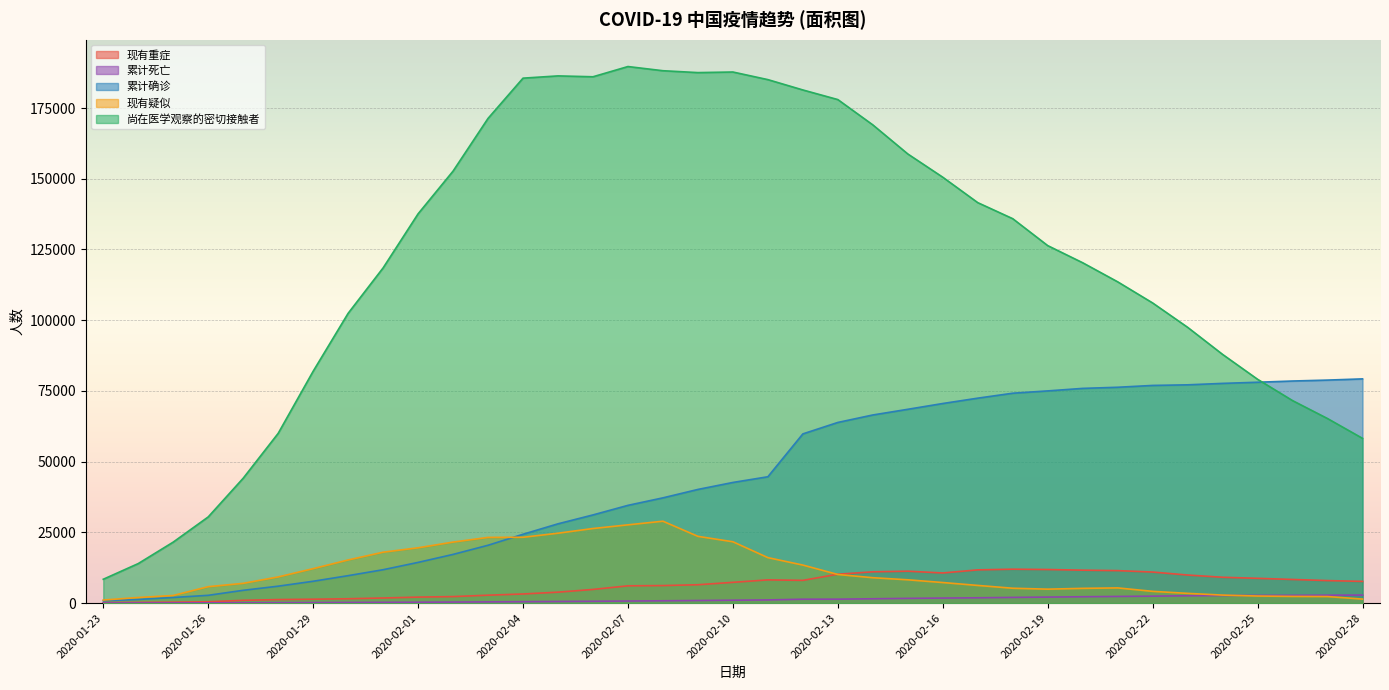

How many interior local valleys does the 现有重症 series have?

2